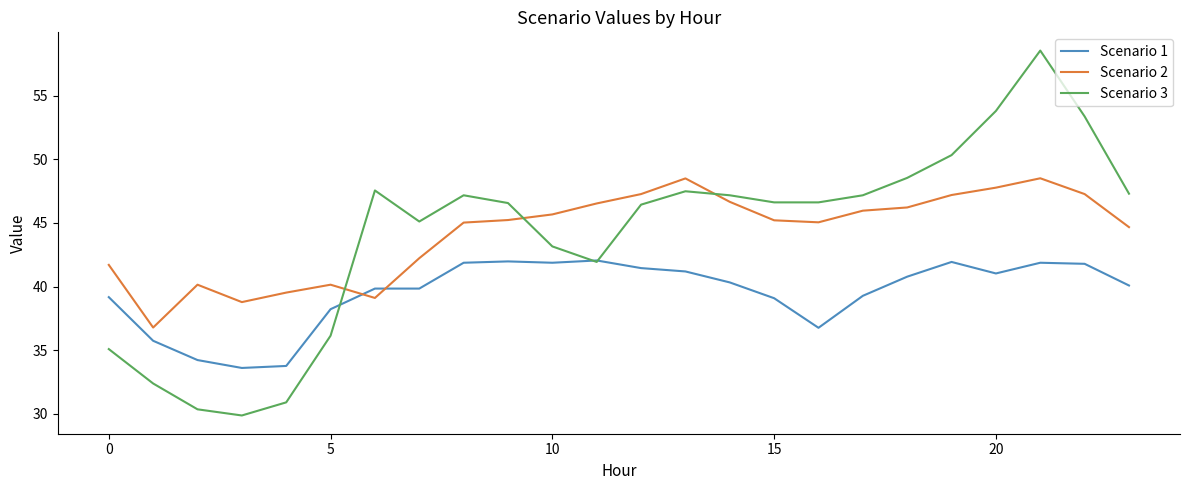

True or false: Scenario 1 and Scenario 2 intersect in this chart.

True